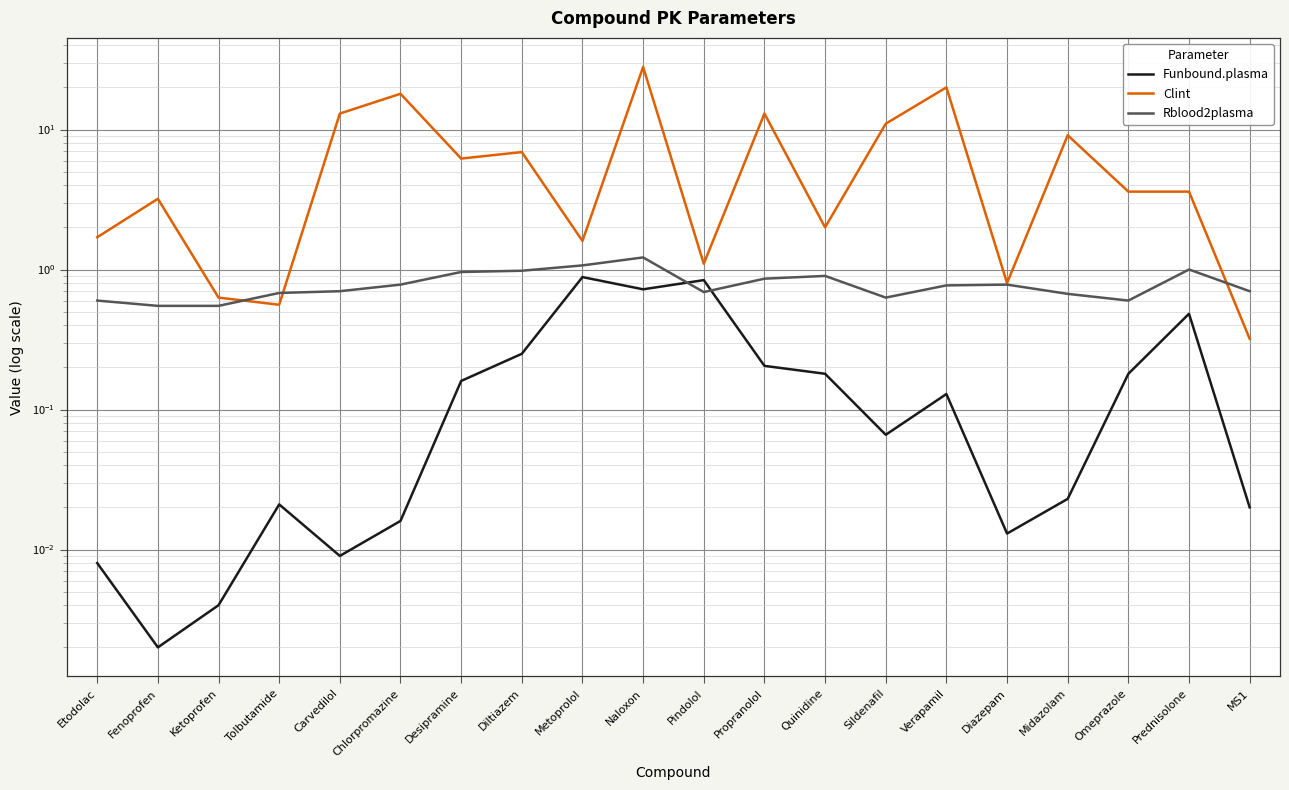

What is the sum of the Clint values at Prednisolone and Tolbutamide?

4.2